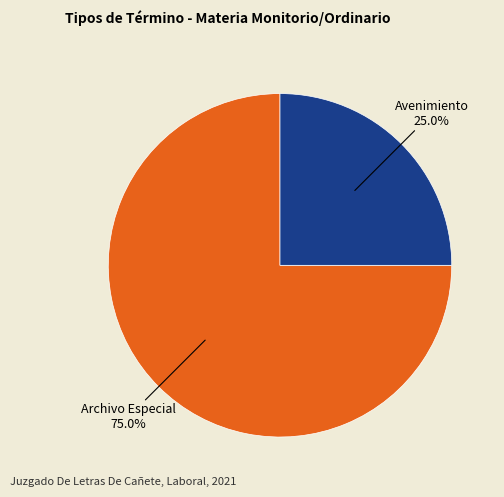

Rank the categories by value from highest to lowest.

Archivo Especial, Avenimiento